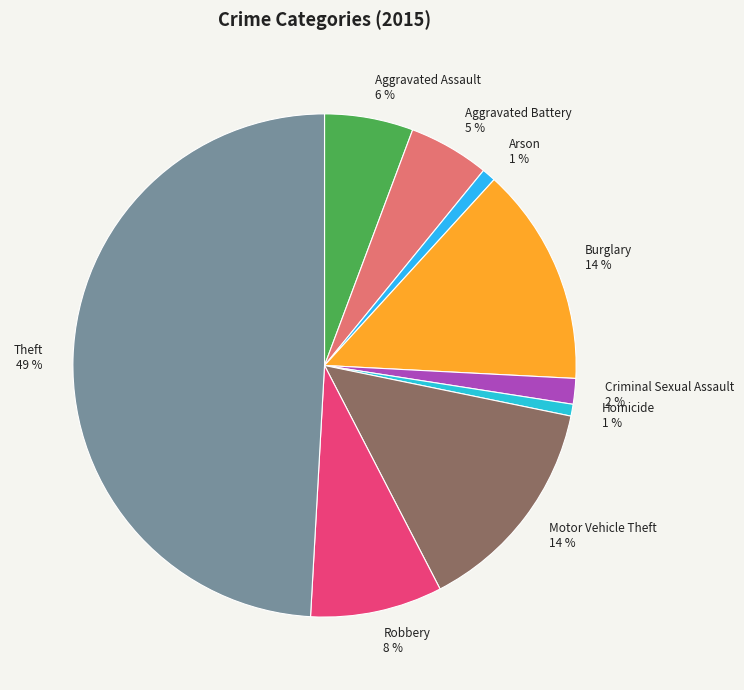

Which category has the biggest portion of the pie?

Theft